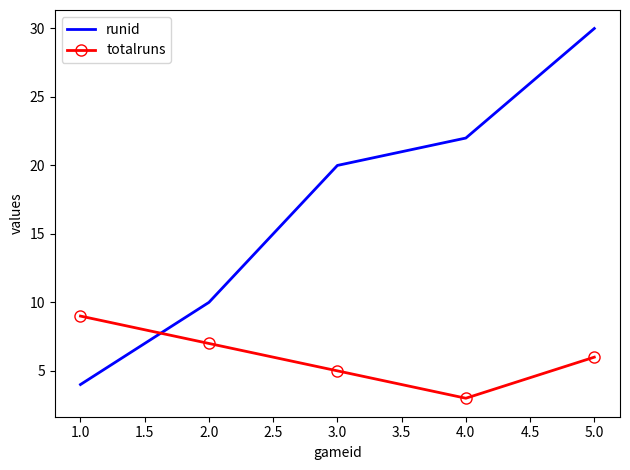

What is the smallest value displayed?

3